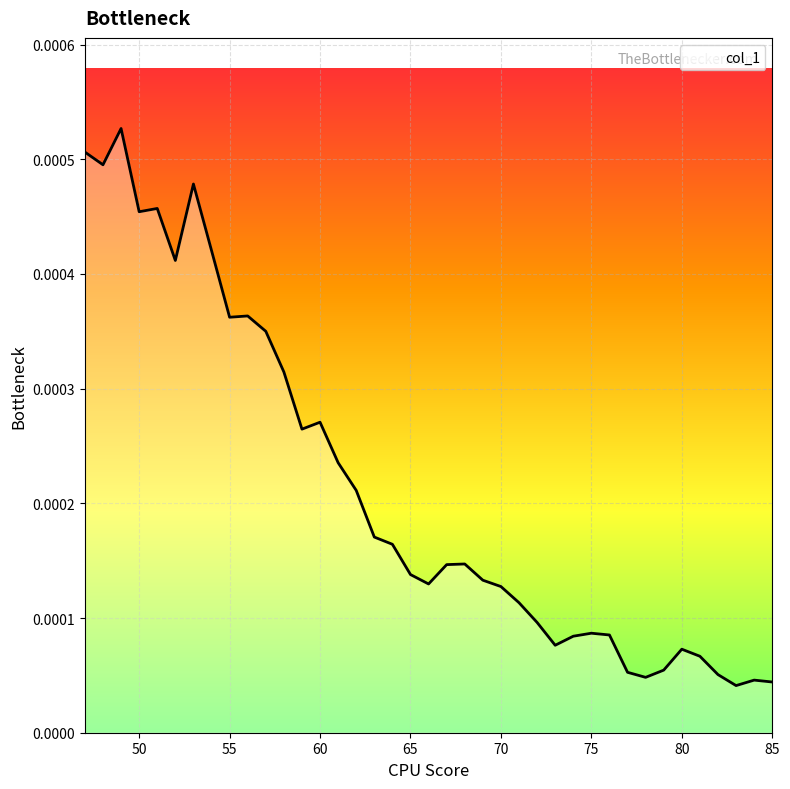

How many points are lower than both their immediate neighbors (excluding endpoints)?

9